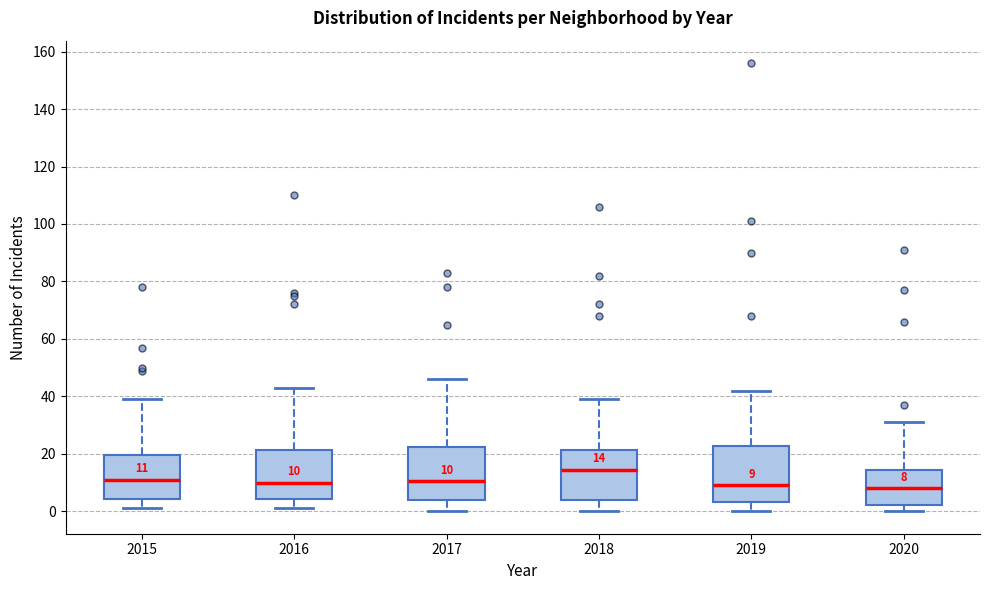

Which box has the highest median line?

2018